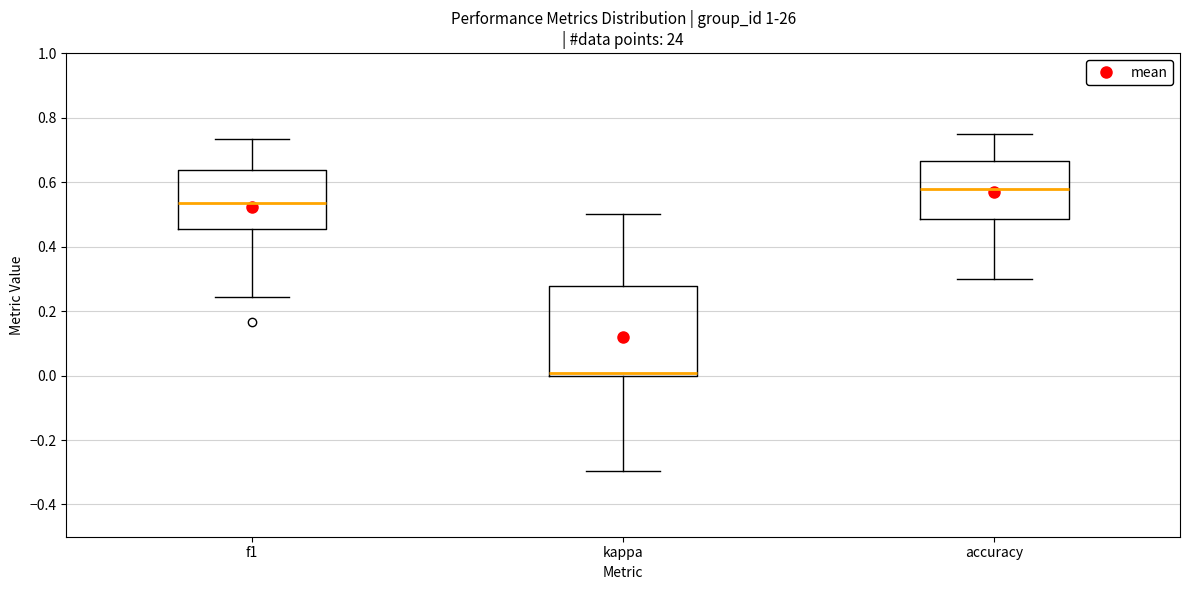

Which box has the lowest median line?

kappa